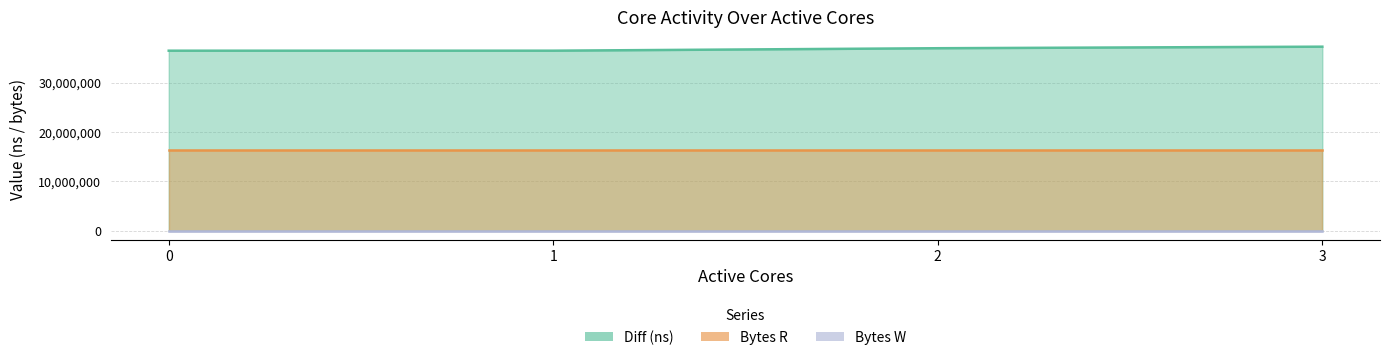

The value of Diff (ns) at 3 is 37300027. True or false?

True